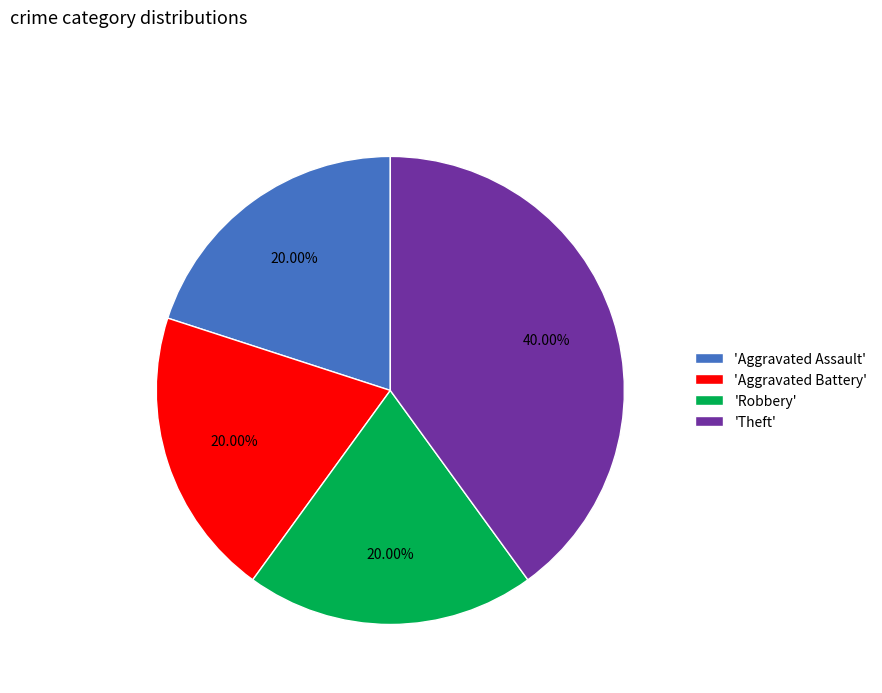

What is the largest slice in the pie chart?

'Theft'